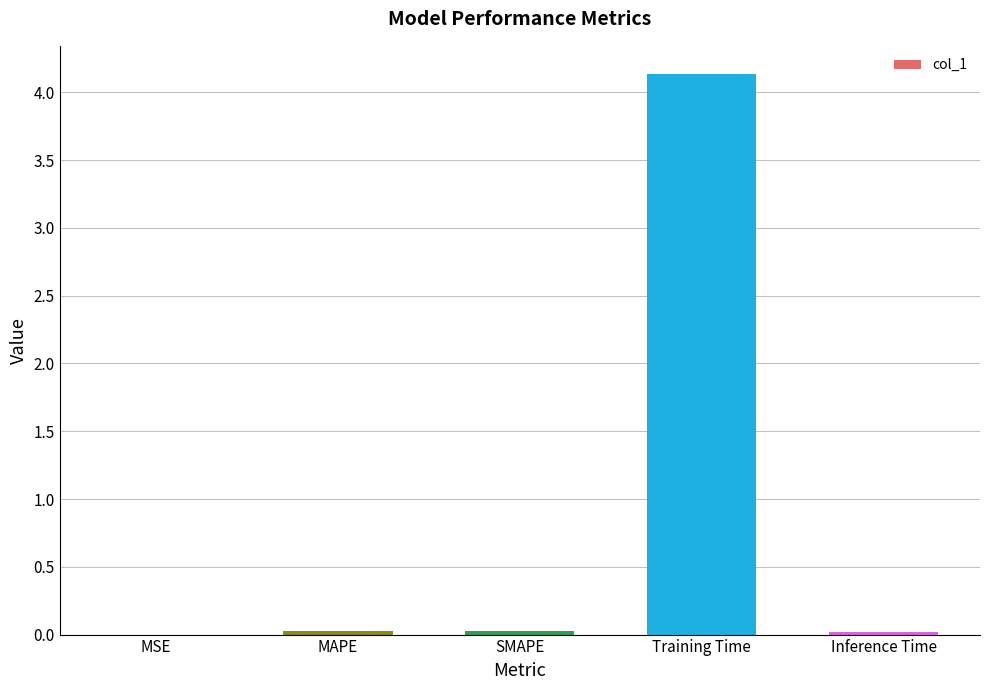

Which category has the highest value across all series?

Training Time